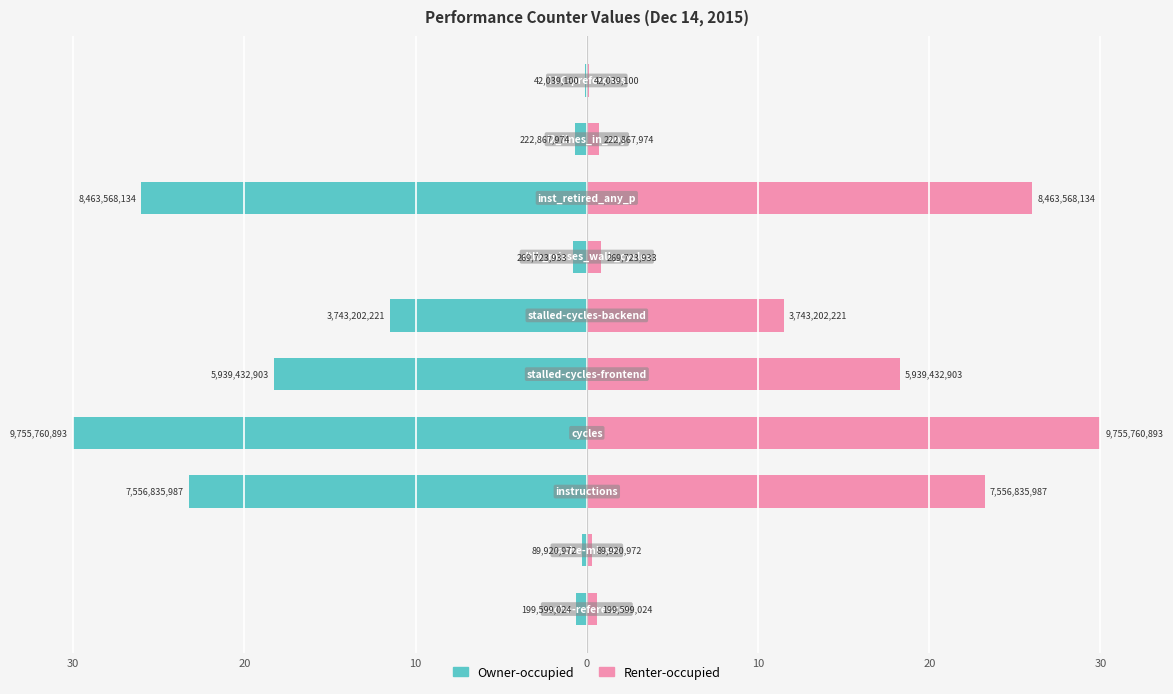

Does the chart contain stacked bars?

No